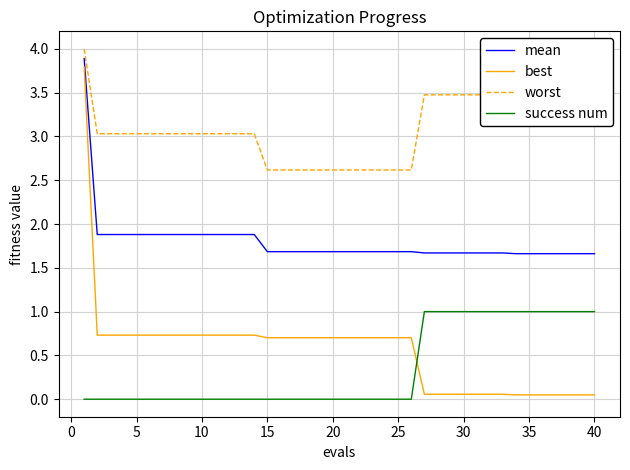

True or false: worst and mean cross at least once.

False